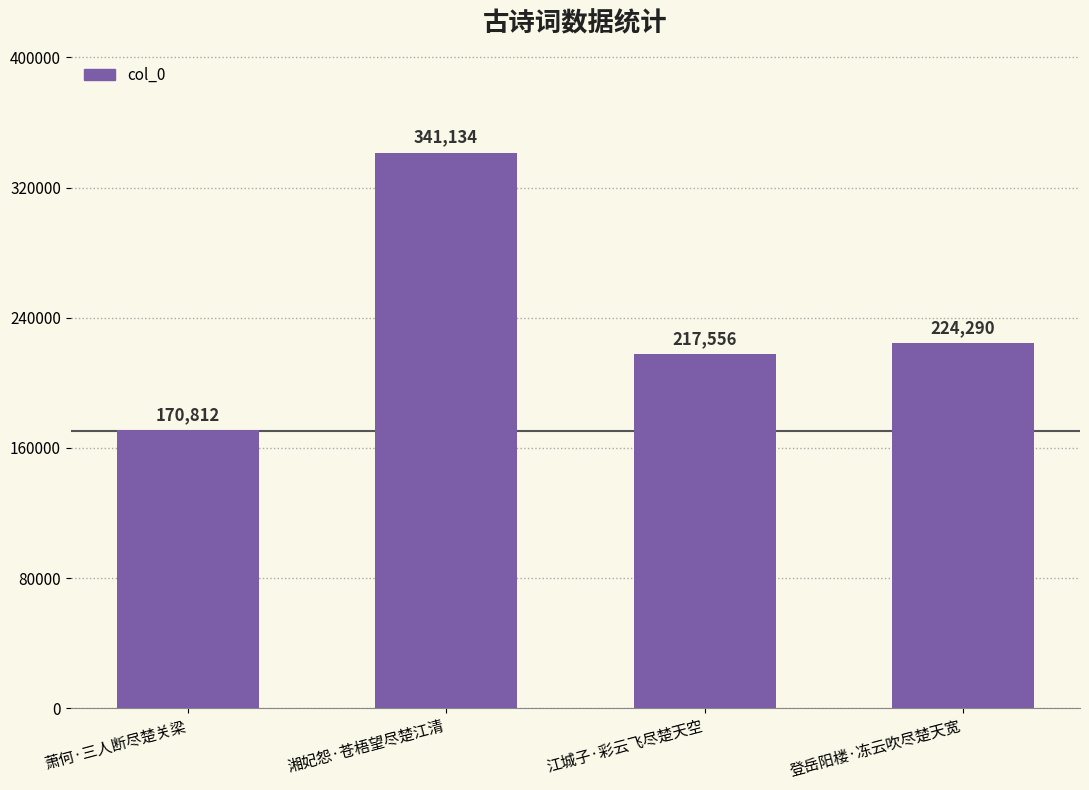

Rank the categories by value from highest to lowest.

湘妃怨·苍梧望尽楚江清, 登岳阳楼·冻云吹尽楚天宽, 江城子·彩云飞尽楚天空, 萧何·三人断尽楚关梁